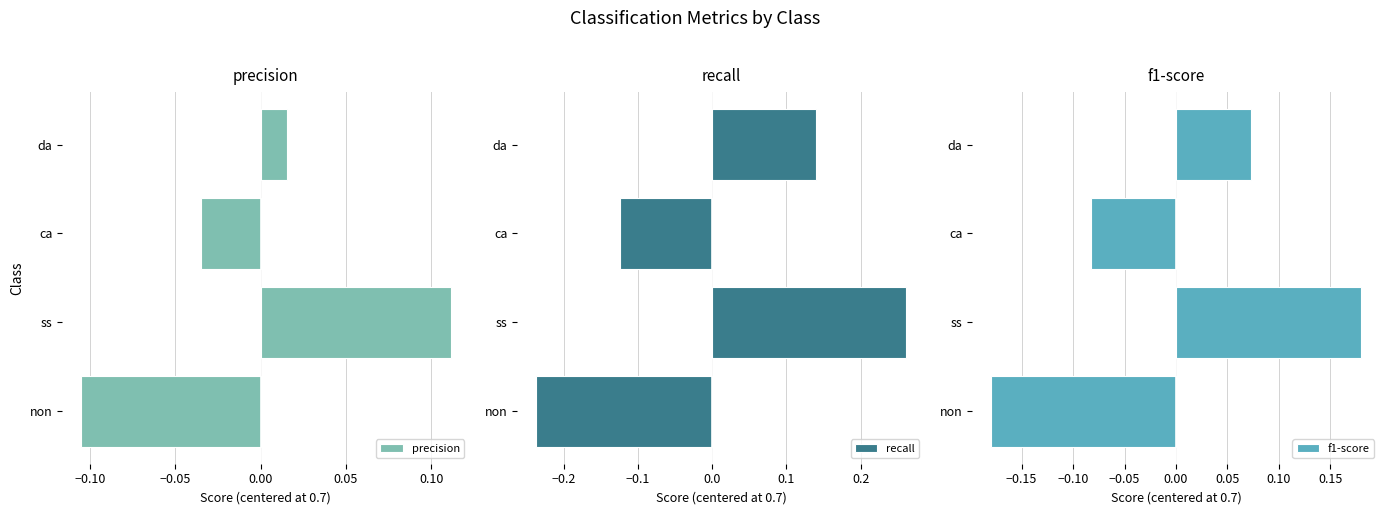

What is the maximum value shown in the chart?

0.3